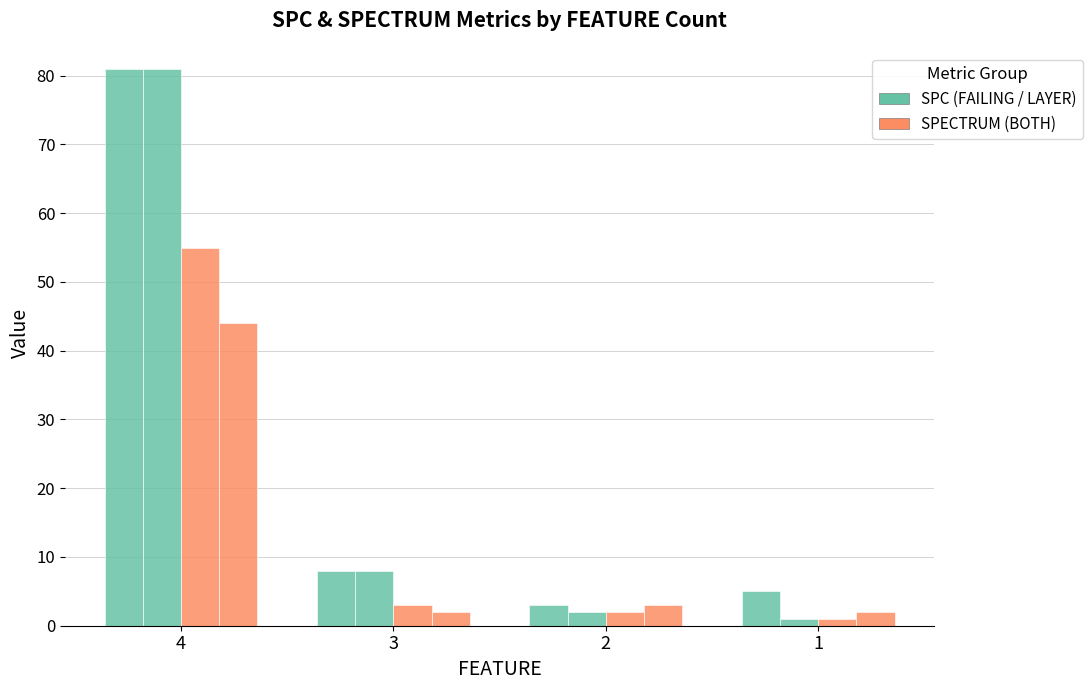

The SPC_BOTH series shows 2 at 3. True or false?

True